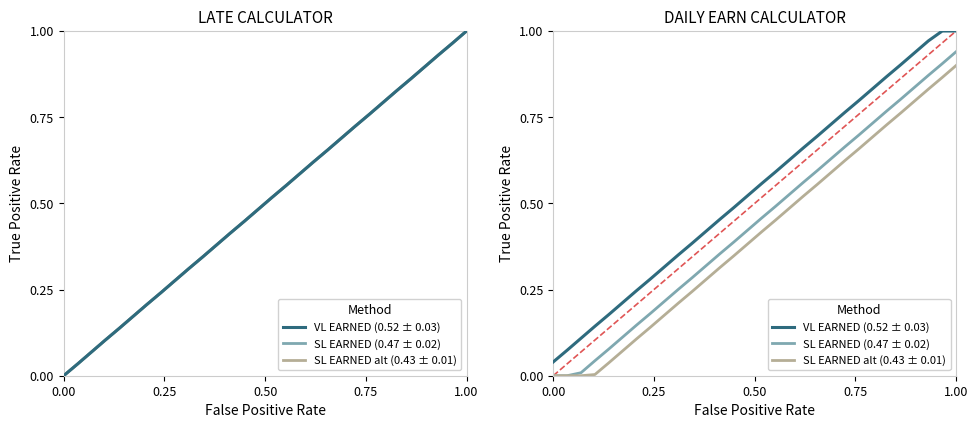

Reading left to right, what are all the values shown in this chart?

VL EARNED (0.52 ± 0.03): 0.0	0.1	0.1	0.1	0.2	0.2	0.2	0.3	0.3	0.4	0.4	0.4	0.5	0.5	0.5	0.6	0.6	0.6	0.7	0.7	0.7	0.8	0.8	0.8	0.9	0.9	0.9	1.0	1.0	1.0
SL EARNED (0.47 ± 0.02): 0.0	0.0	0.0	0.0	0.1	0.1	0.1	0.2	0.2	0.3	0.3	0.3	0.4	0.4	0.4	0.5	0.5	0.5	0.6	0.6	0.6	0.7	0.7	0.7	0.8	0.8	0.8	0.9	0.9	0.9
SL EARNED alt (0.43 ± 0.01): 0.0	0.0	0.0	0.0	0.0	0.1	0.1	0.1	0.2	0.2	0.2	0.3	0.3	0.3	0.4	0.4	0.5	0.5	0.5	0.6	0.6	0.6	0.7	0.7	0.7	0.8	0.8	0.8	0.9	0.9